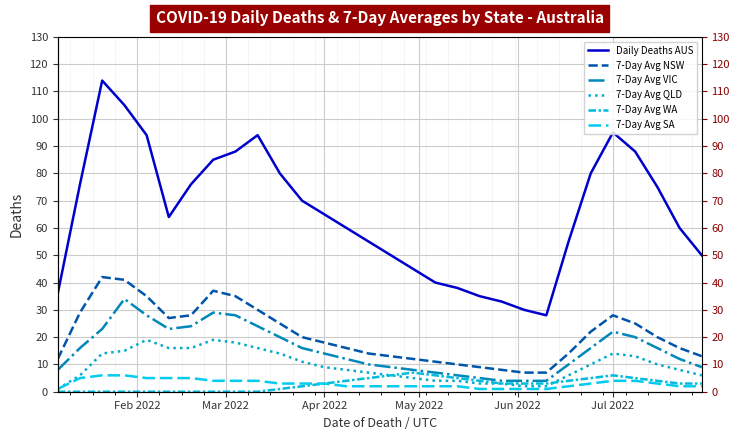

What is the difference between the maximum and minimum values in the 7-Day Avg NSW series?

35